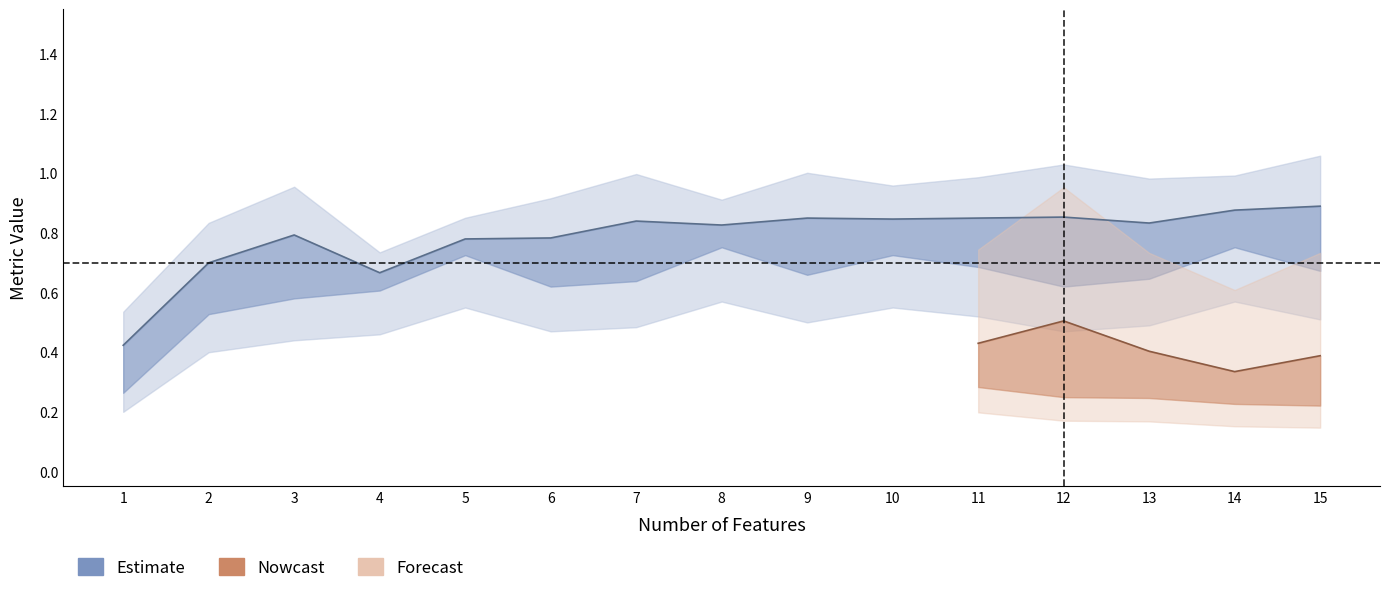

Count the number of categories in the chart.

15